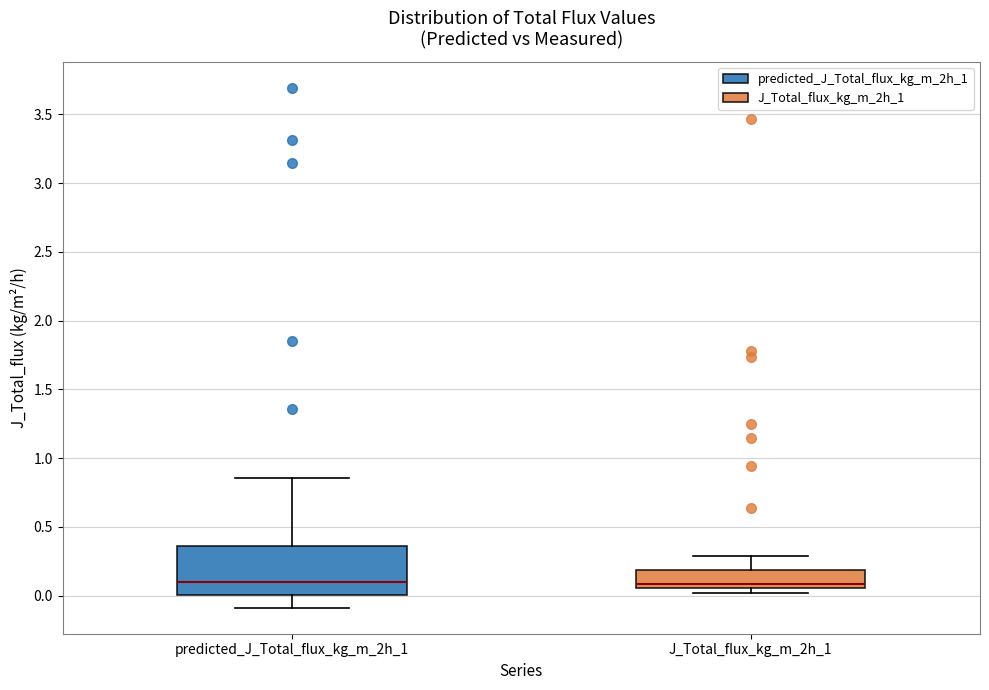

Where is the lower edge of the box for predicted_J_Total_flux_kg_m_2h_1 on the y-axis? The values are not printed on the chart, so give them approximately, as read against the axis.

0.00